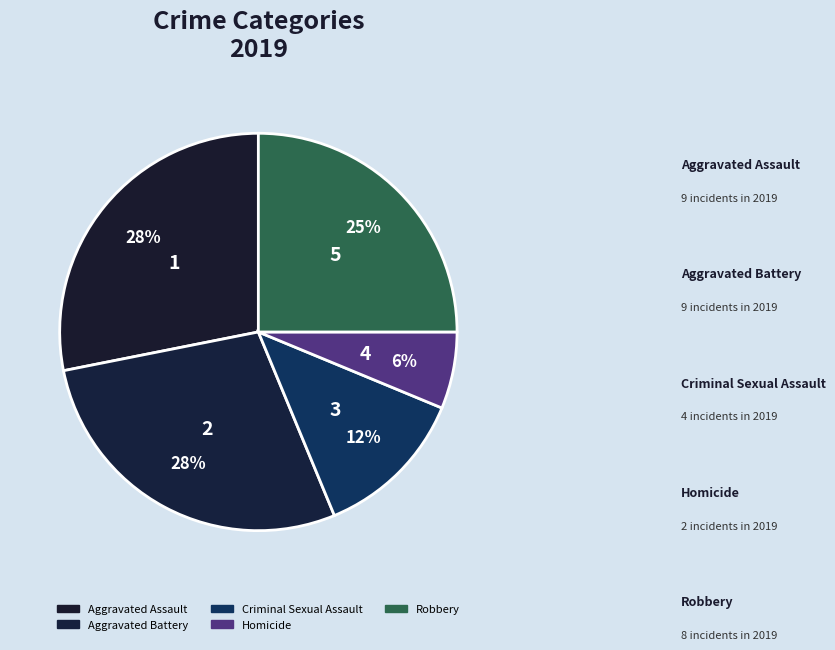

How many segments does this pie chart have?

5